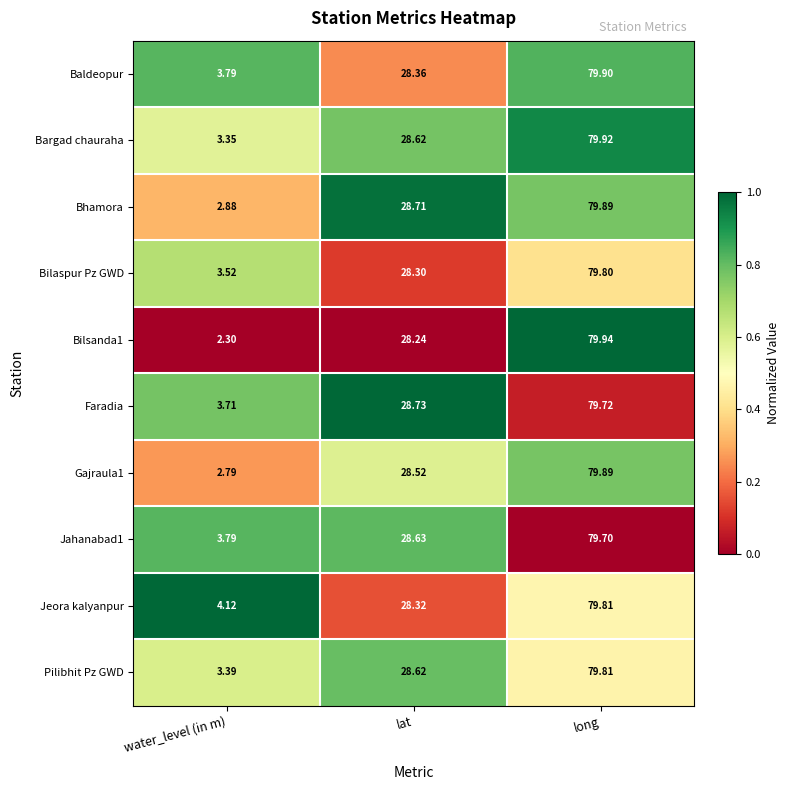

At which category is the sum across all series the highest?

long